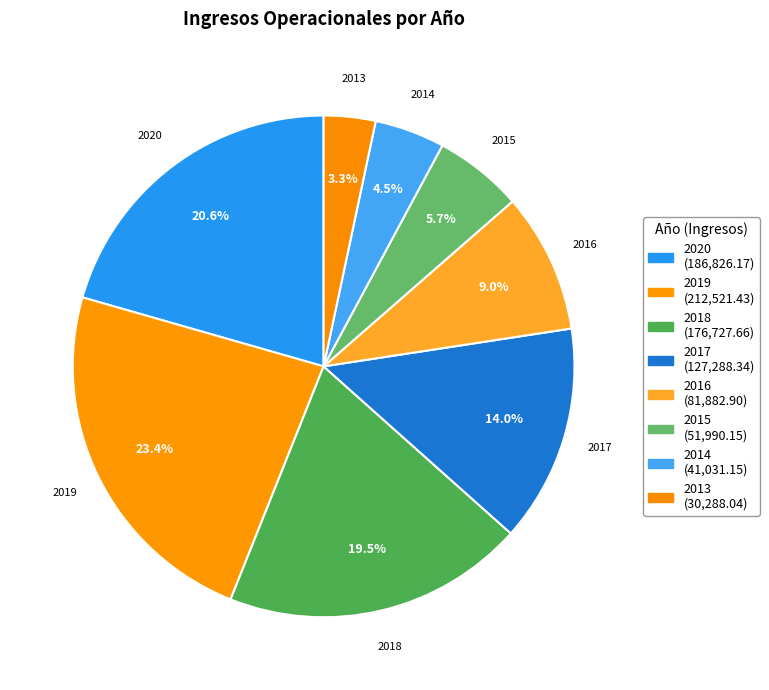

To the nearest percent, what is the combined percentage of 2015 and 2014?

10%